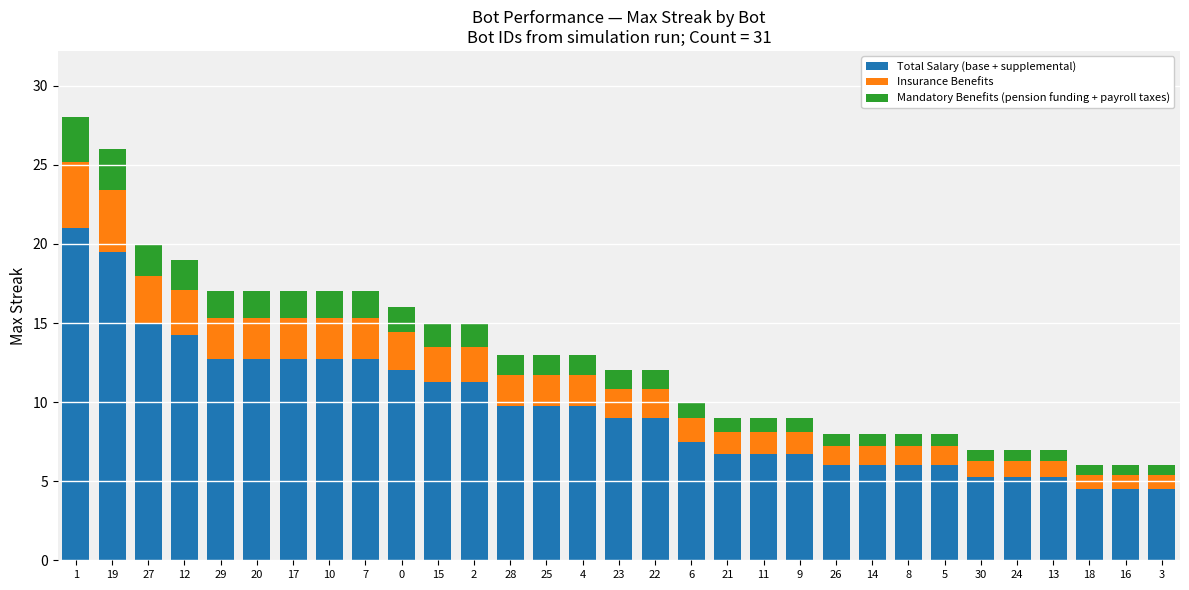

What is the total value across all series at 21?

9.0